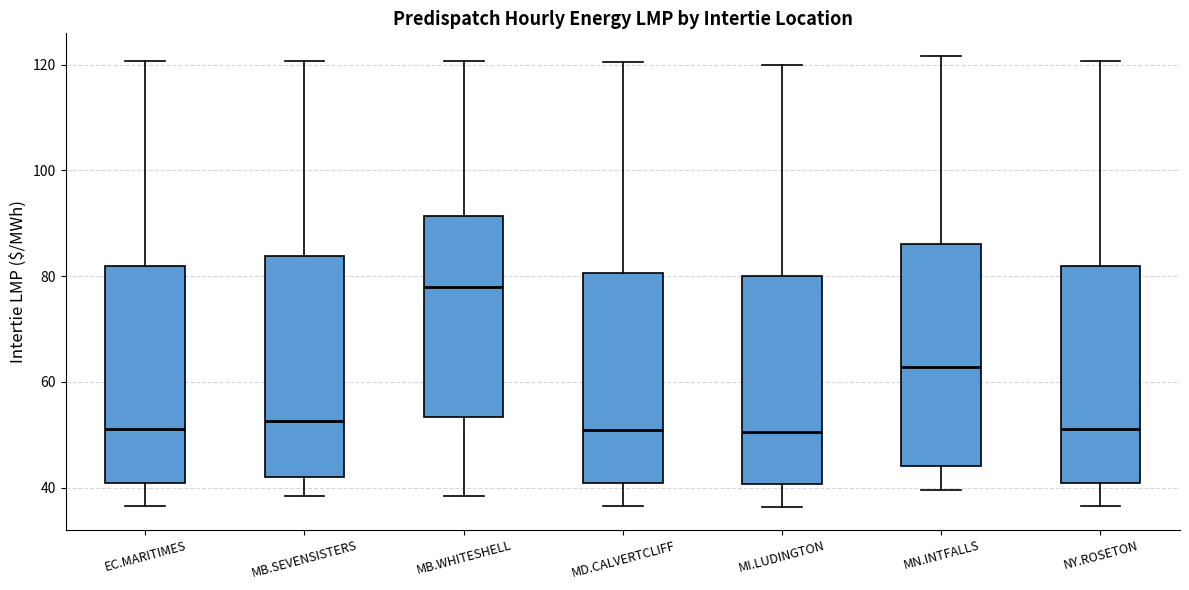

Which box's median line is the highest?

MB.WHITESHELL